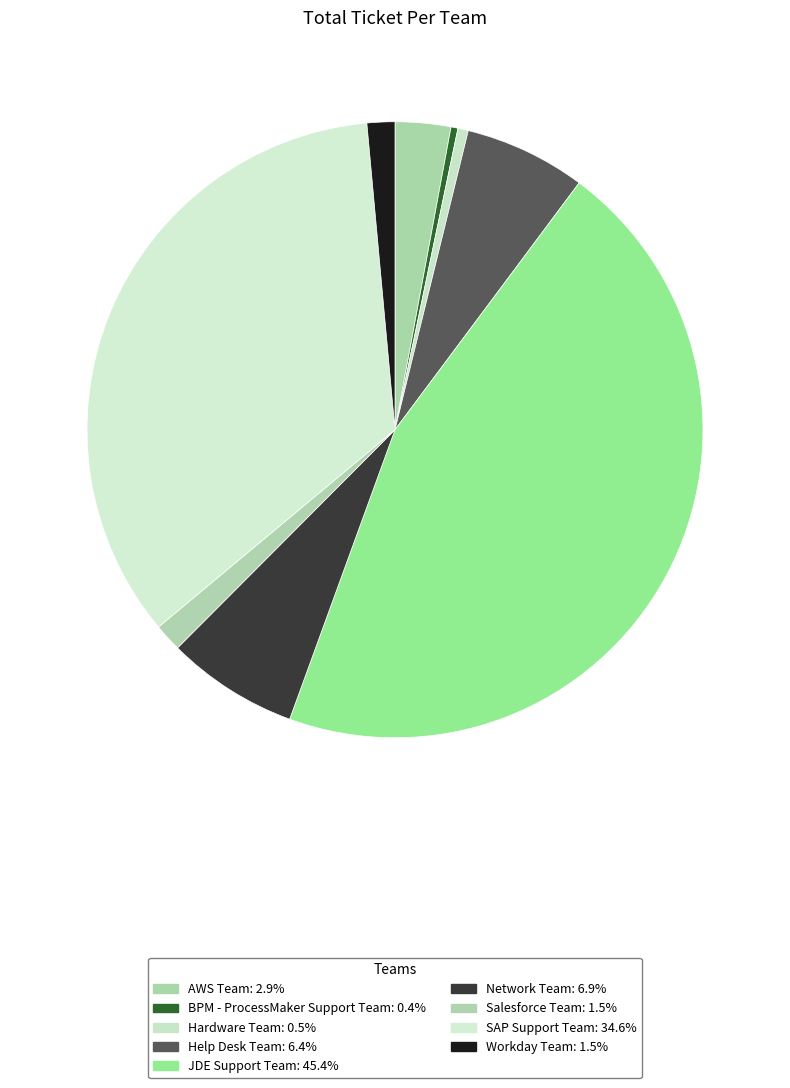

How many segments does this pie chart have?

9